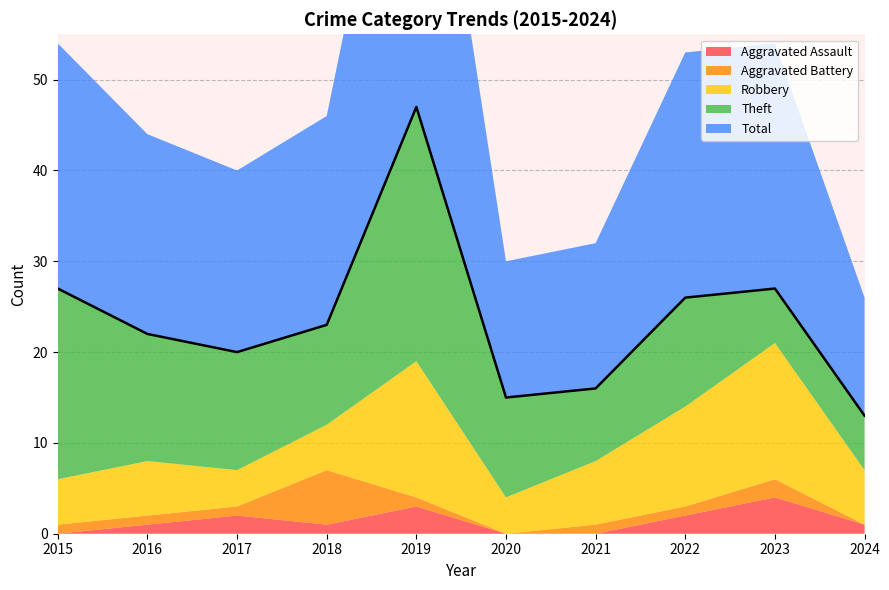

What is the spread (max minus min) of values at 2016?

21